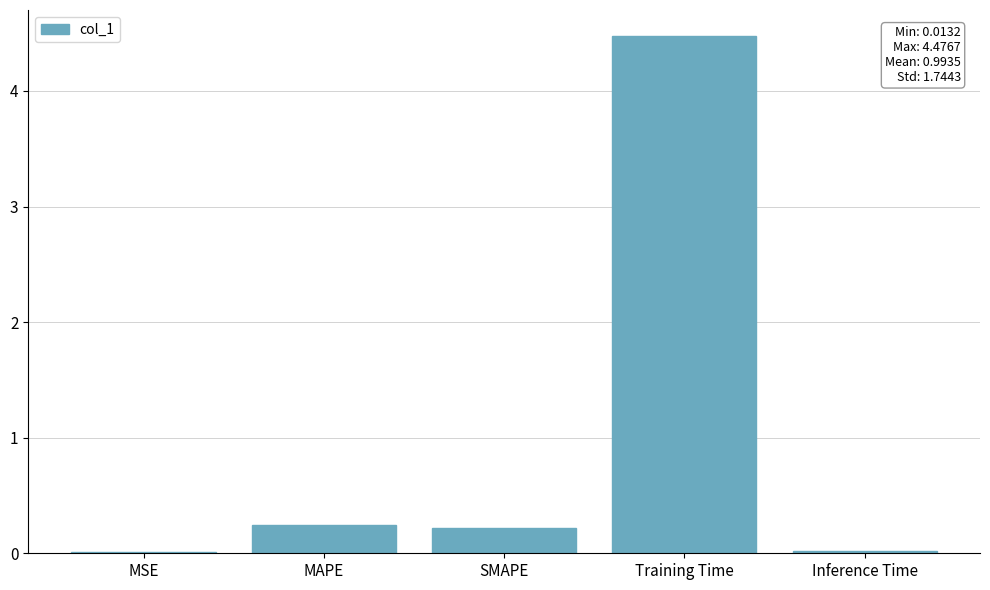

What is the sum of all values?

5.0